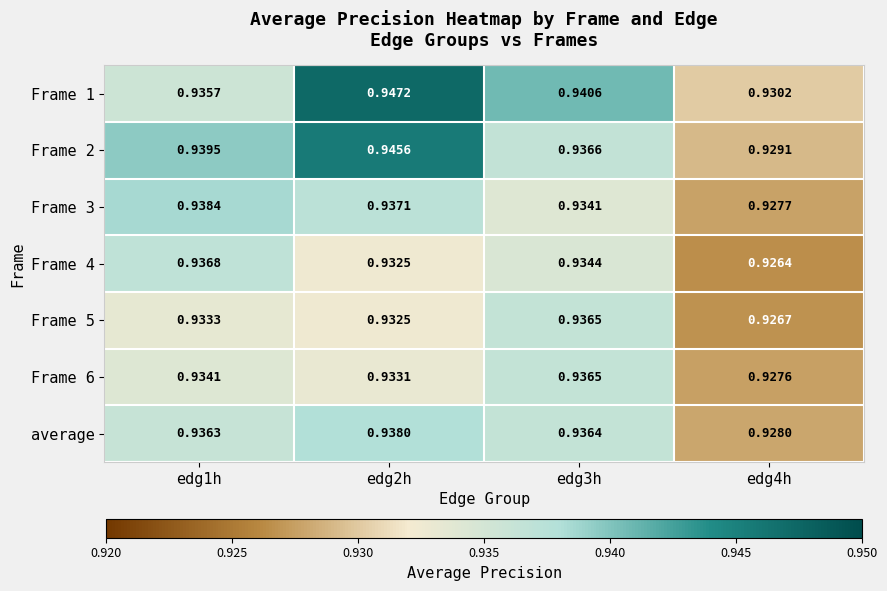

Count the number of categories in the chart.

4